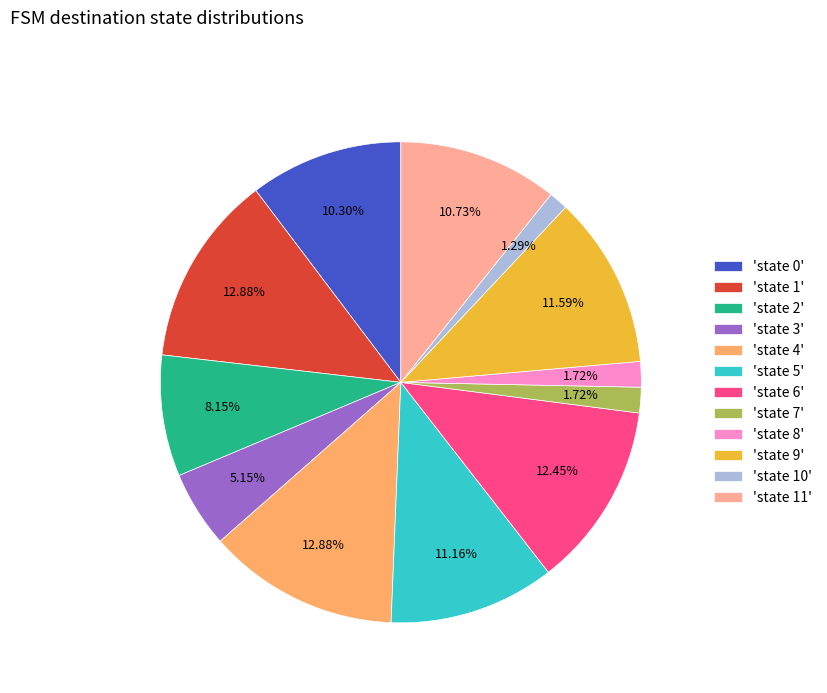

Does any single category account for the majority?

No